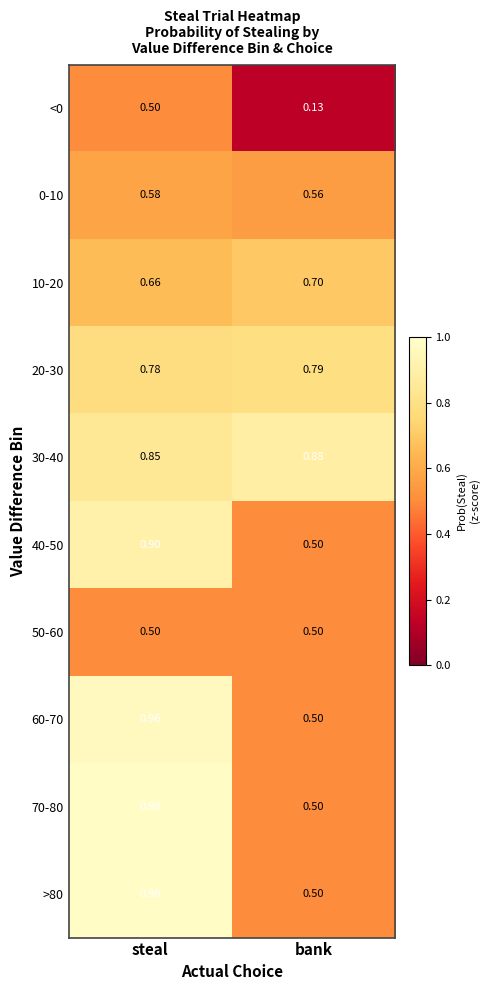

At which category is the sum across all series the highest?

steal